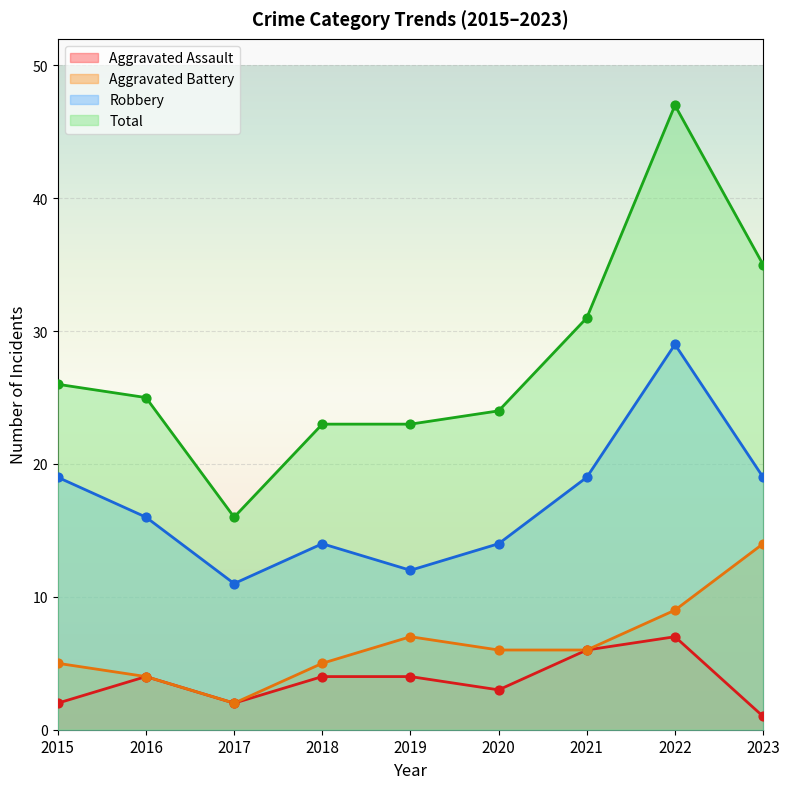

At how many categories does at least one series exceed 37?

1